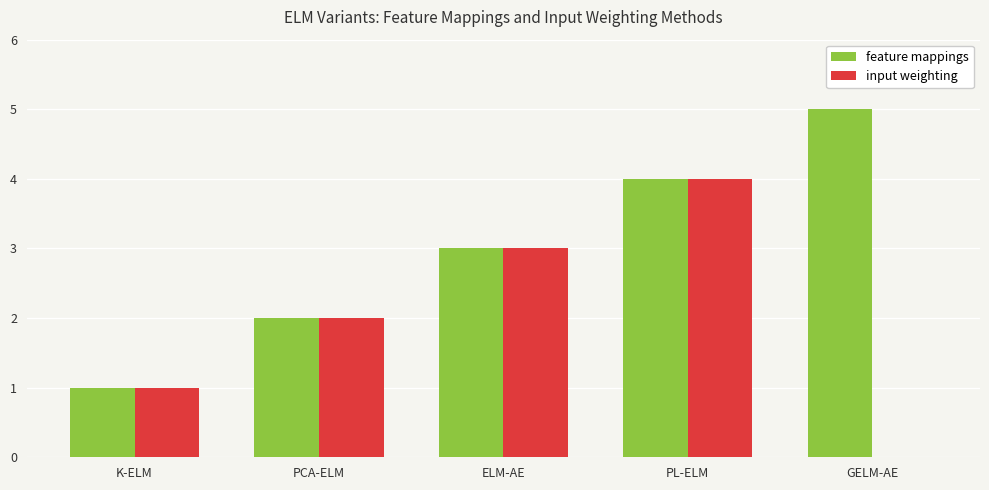

The value of feature mappings at PCA-ELM is 2. True or false?

True